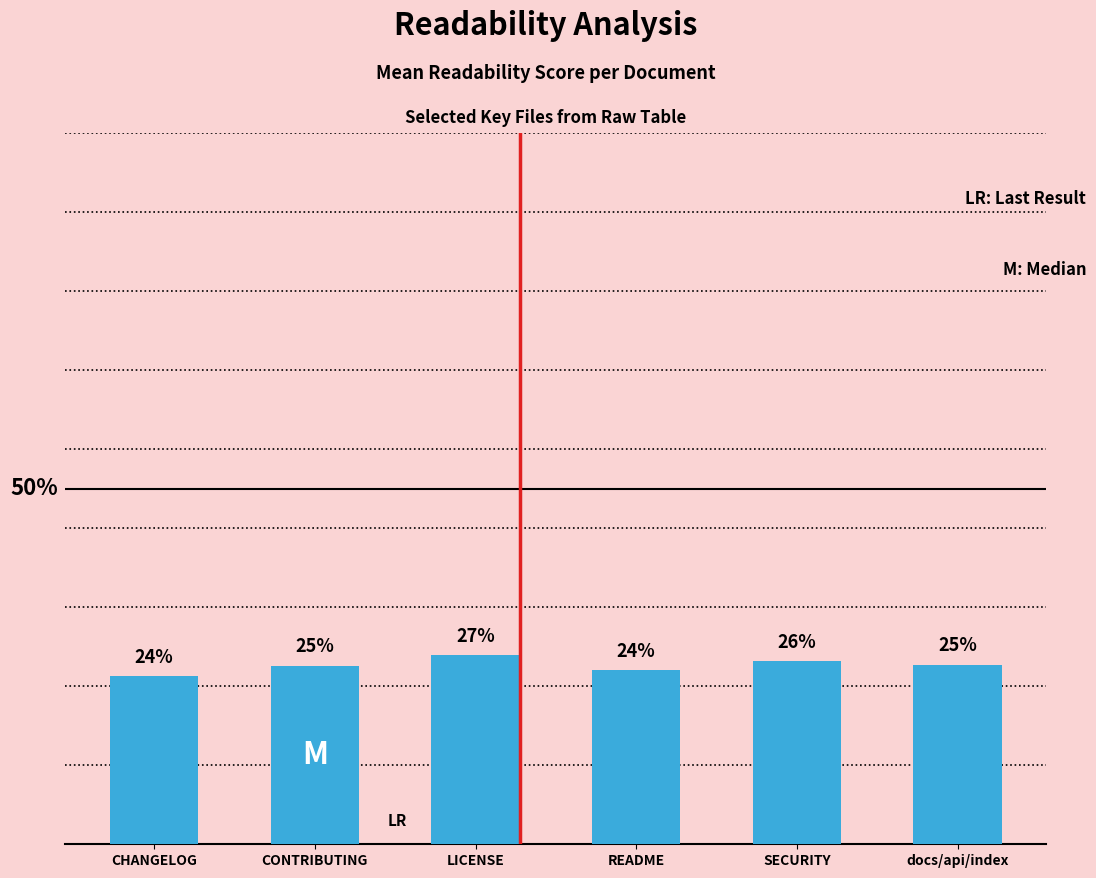

Are the bars horizontal?

No